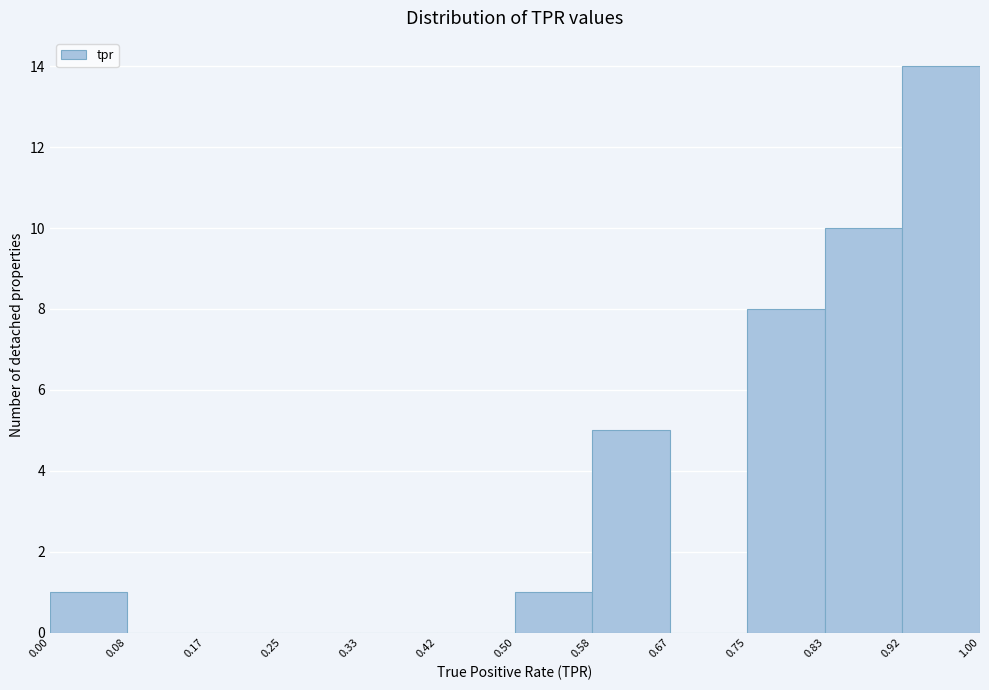

Reading left to right, transcribe this chart: for each bar, give the range it covers on the x-axis and its height. The values are not printed on the chart, so give them approximately, as read against the axis.

0.00 to 0.08: 1
0.08 to 0.17: 0
0.17 to 0.25: 0
0.25 to 0.33: 0
0.33 to 0.42: 0
0.42 to 0.50: 0
0.50 to 0.58: 1
0.58 to 0.67: 5
0.67 to 0.75: 0
0.75 to 0.83: 8
0.83 to 0.92: 10
0.92 to 1.00: 14